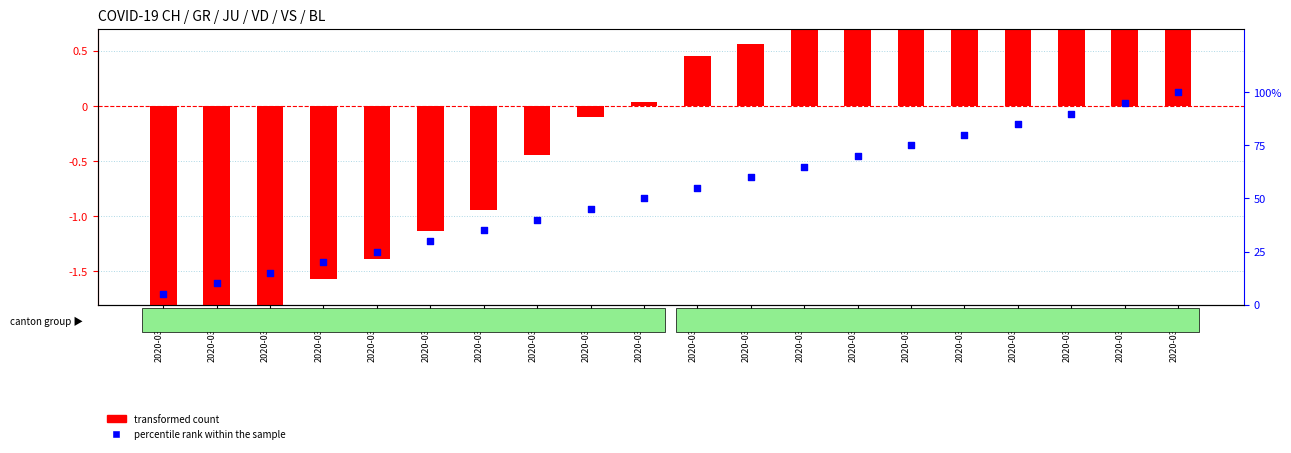

Which series has the largest total across all categories?

percentile rank within the sample